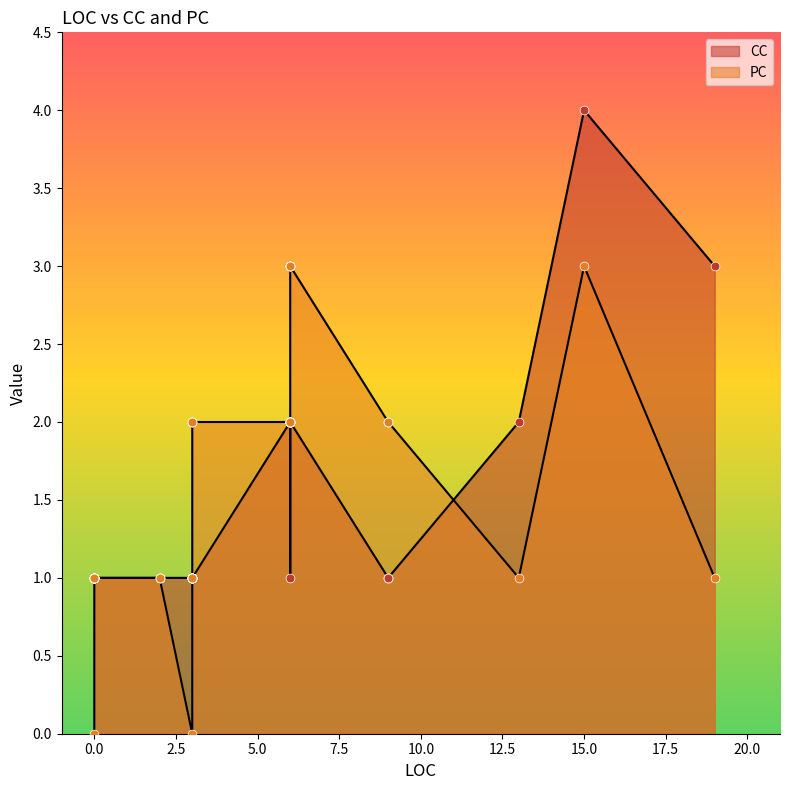

What is the total value across all series at 0?

2